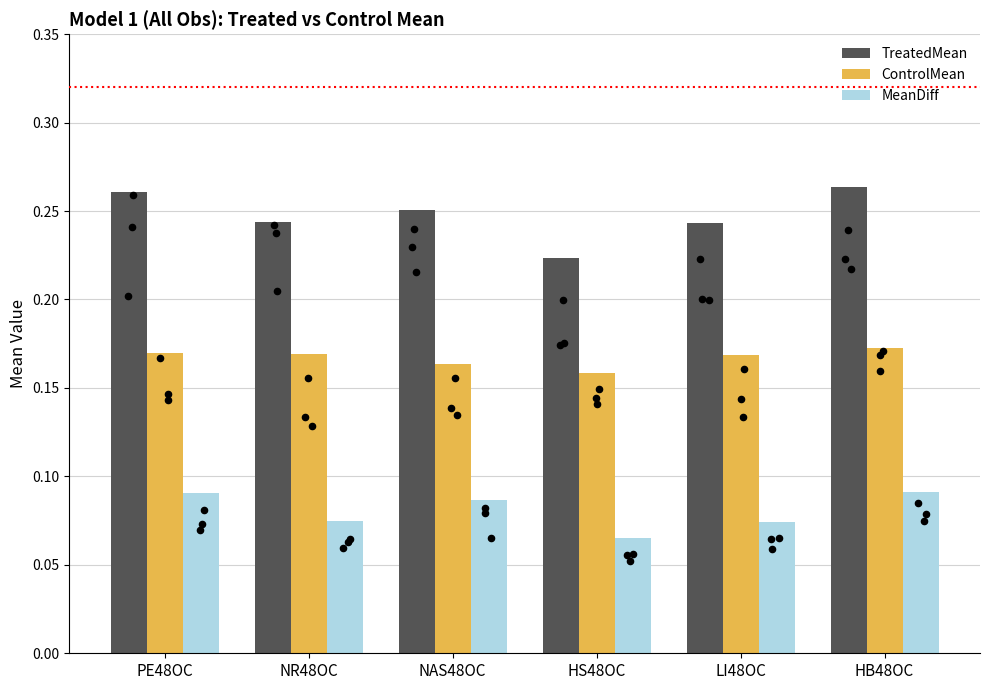

Which series contains the lowest Y value?

MeanDiff